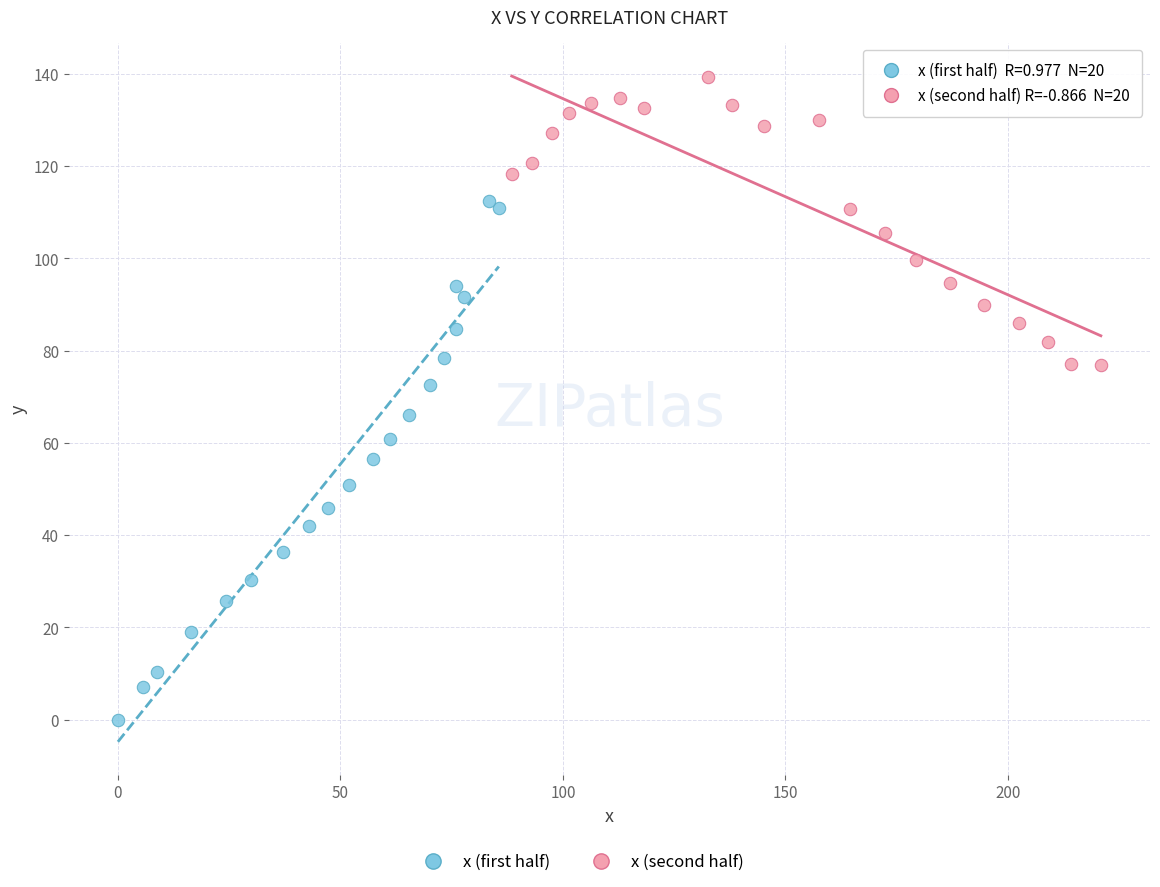

Which series reaches the minimum Y coordinate?

x (first half)